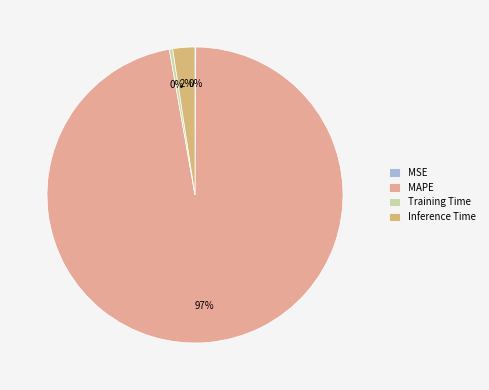

How many segments does this pie chart have?

4